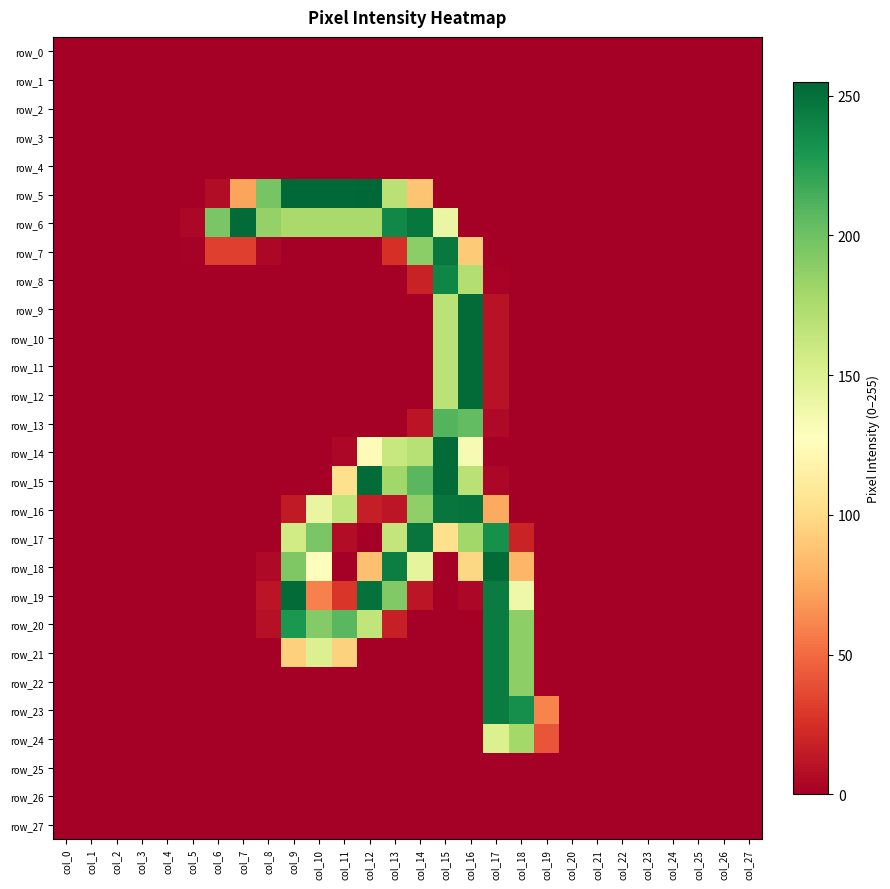

Which has a higher value, col_10 or col_16?

col_10